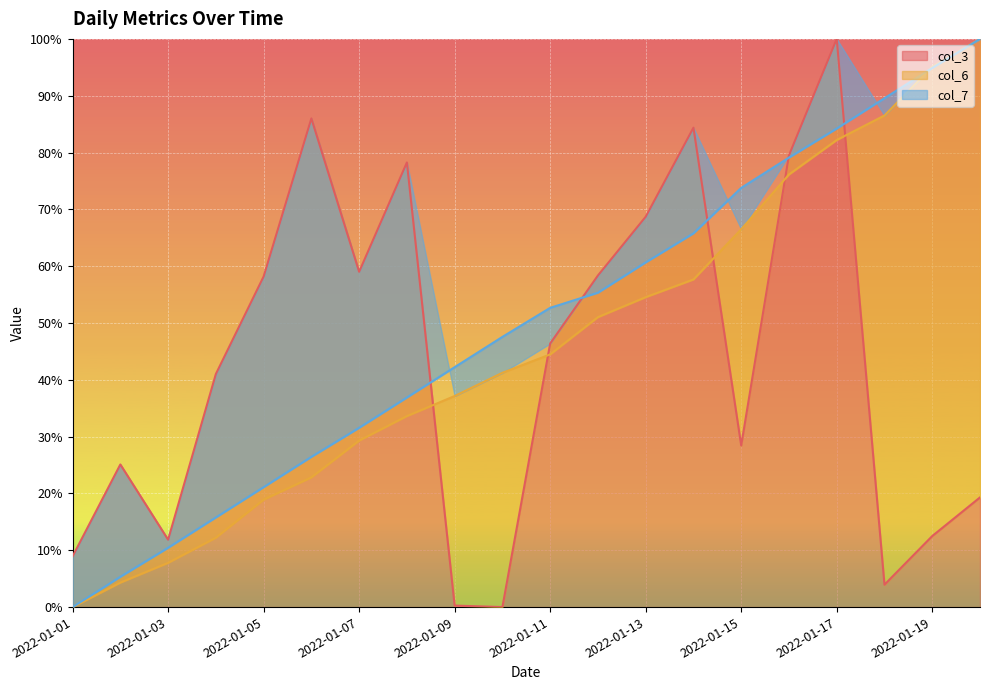

True or false: col_6 has more than 0 interior local peaks.

False